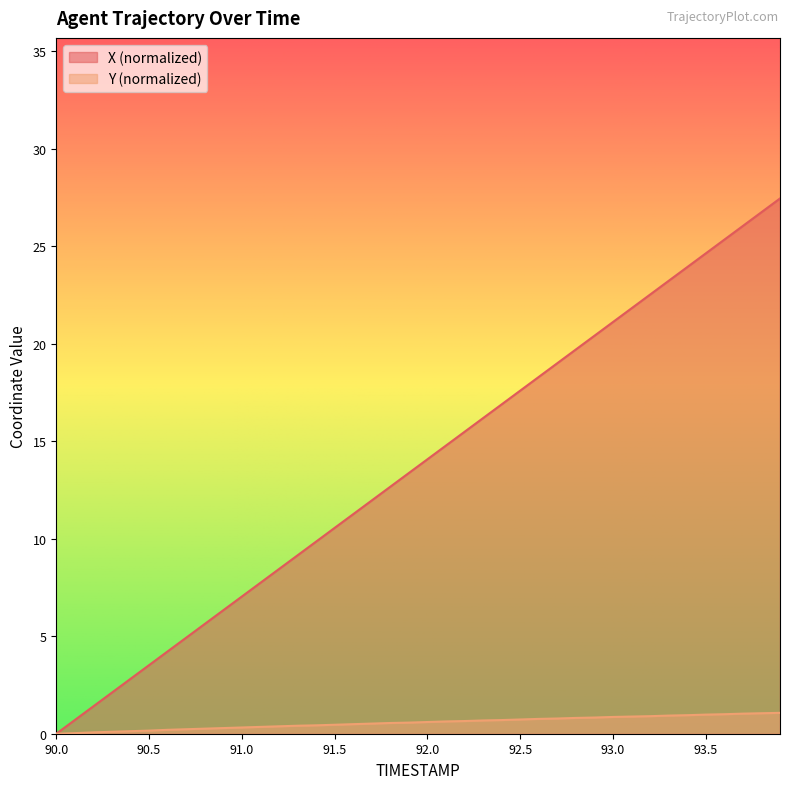

How many lines are shown in the chart?

2